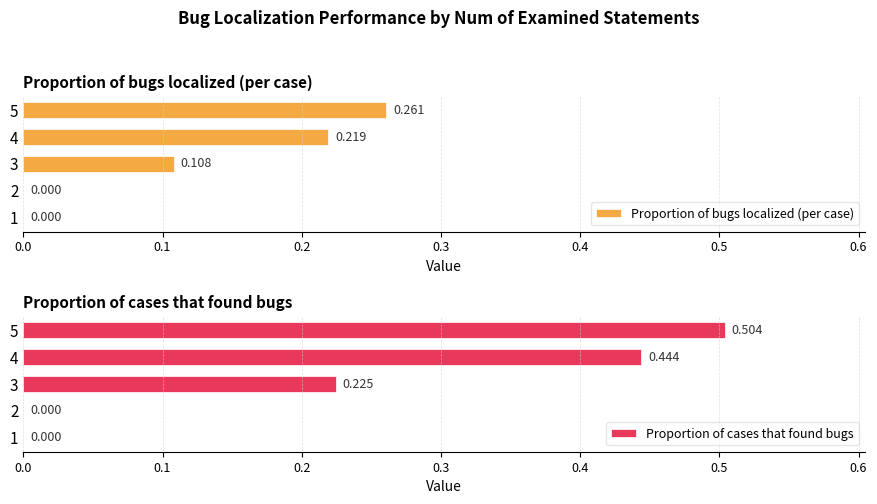

Reading left to right, list all the values displayed in this chart.

Proportion of bugs localized (per case): 0.0	0.0	0.1	0.2	0.3
Proportion of cases that found bugs: 0.0	0.0	0.2	0.4	0.5